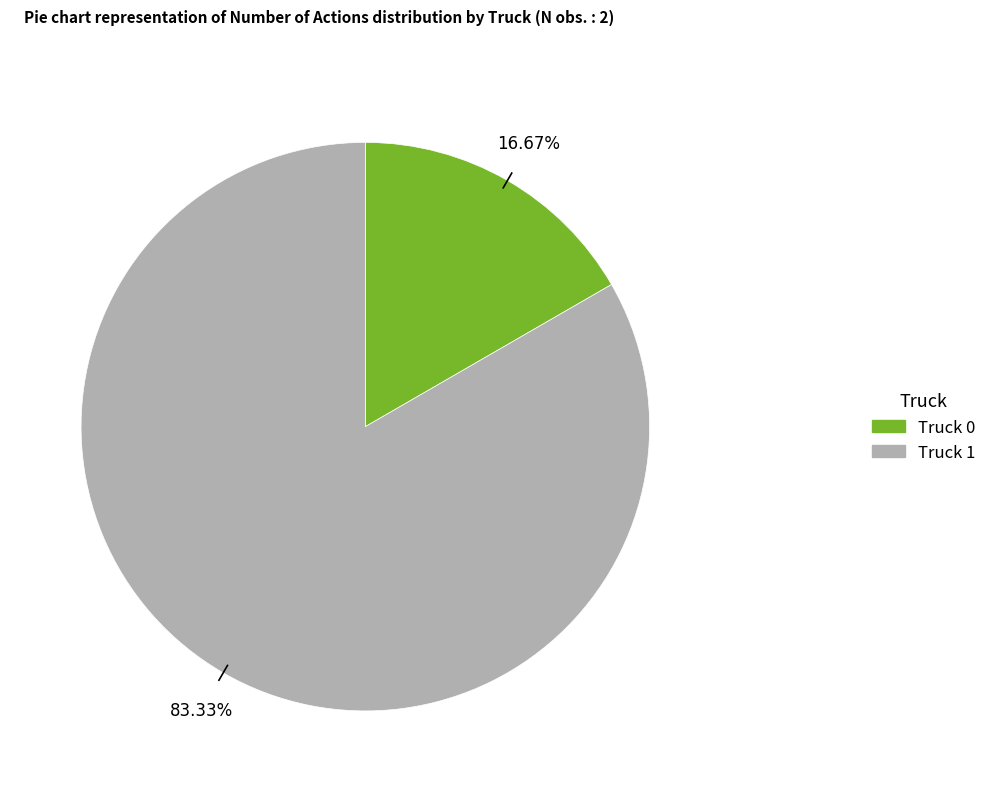

How many slices are in this pie chart?

2